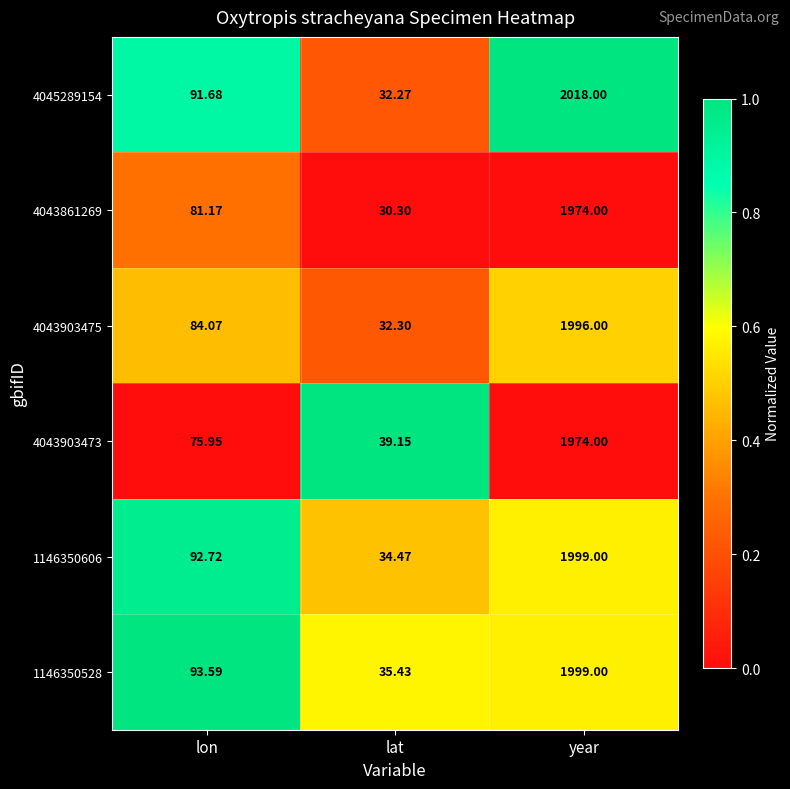

Where is 1146350528 nearest to the value 1017?

lon